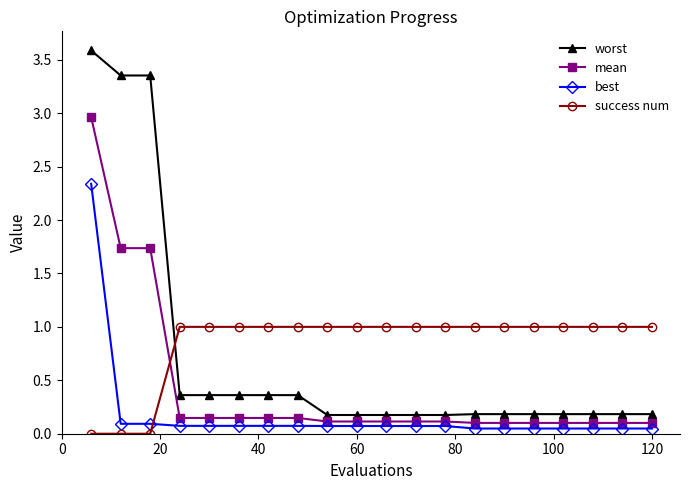

How many lines are shown in the chart?

4